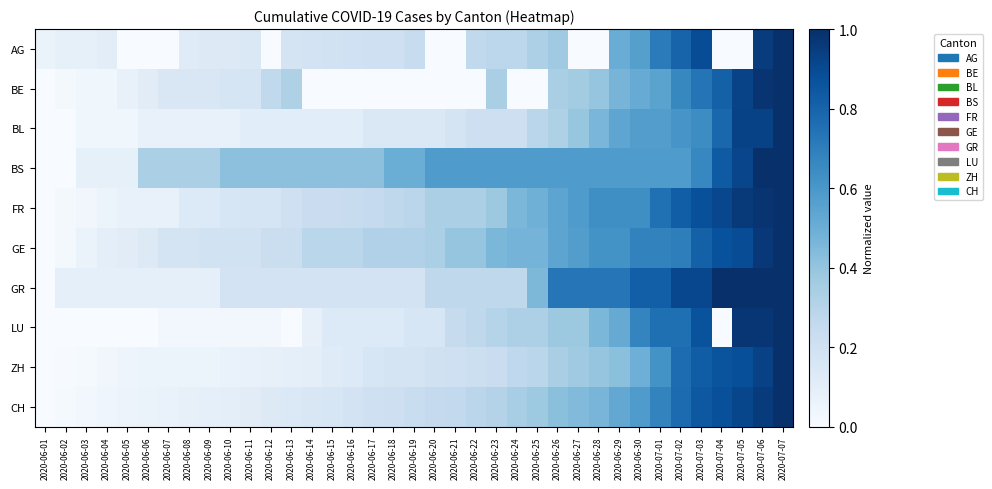

Between 2020-06-06 and 2020-06-11, which is larger?

2020-06-11